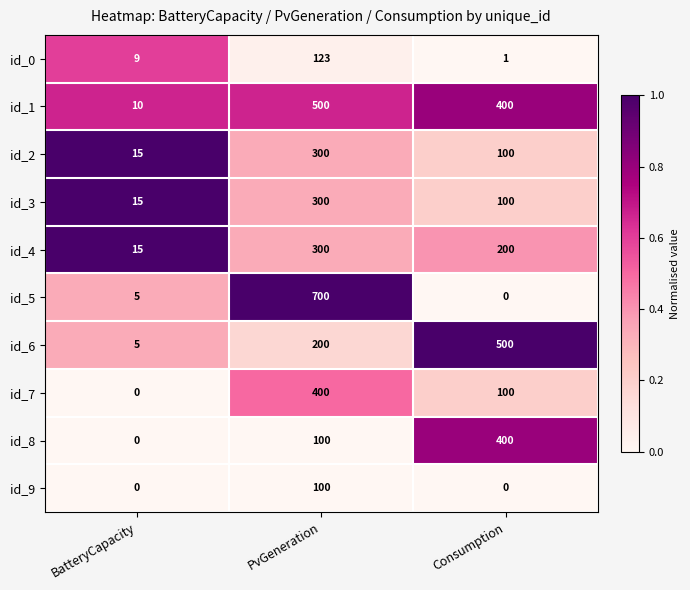

Which series has the largest range (max minus min)?

id_5